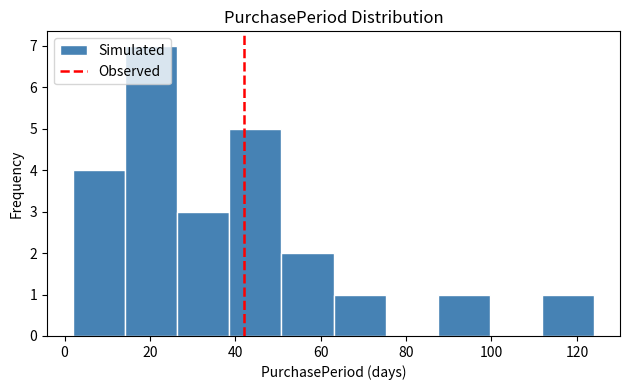

Which range on the x-axis has the tallest bar?

14.2 to 26.4